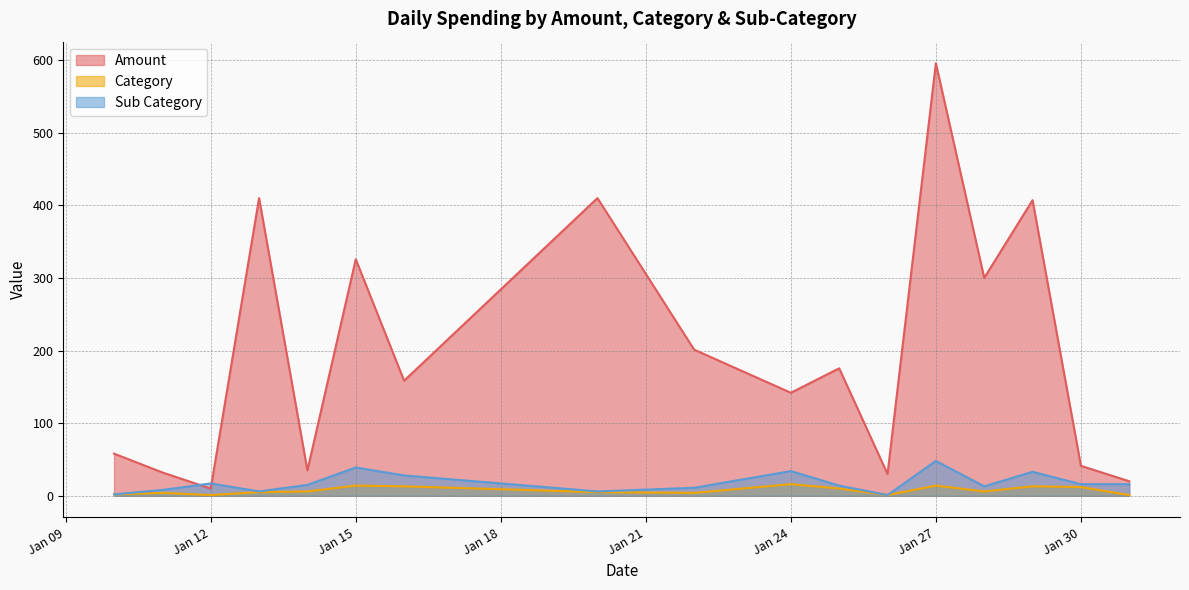

What is the lowest value of the Category series?

1.0